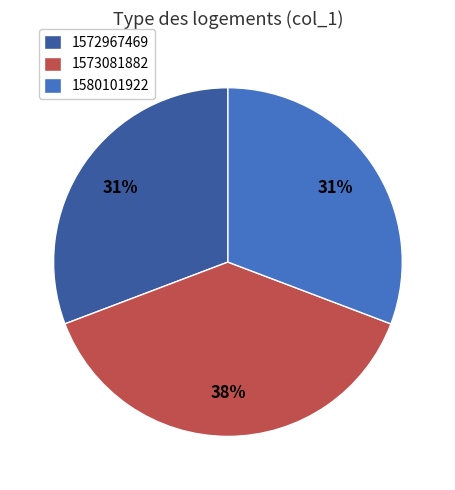

Is the sum of 1580101922 and 1573081882 greater than half?

Yes